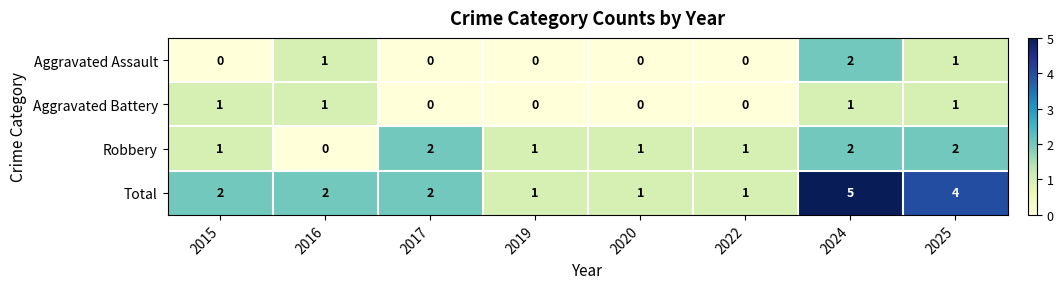

What is the greatest value displayed?

5